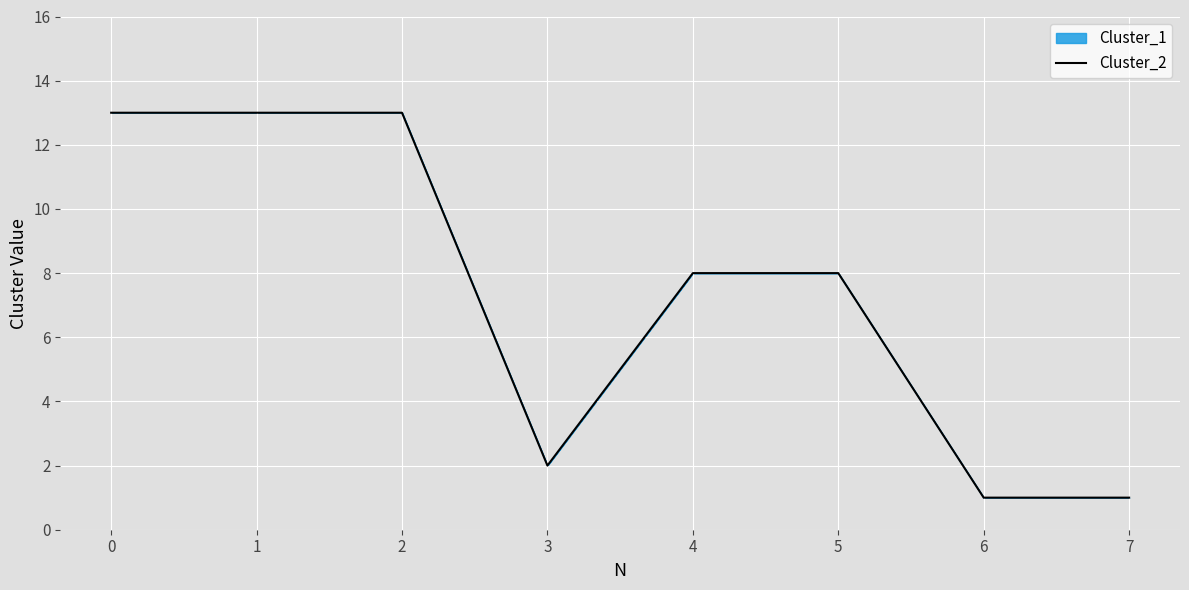

Does the chart display data point markers on the line(s)?

No